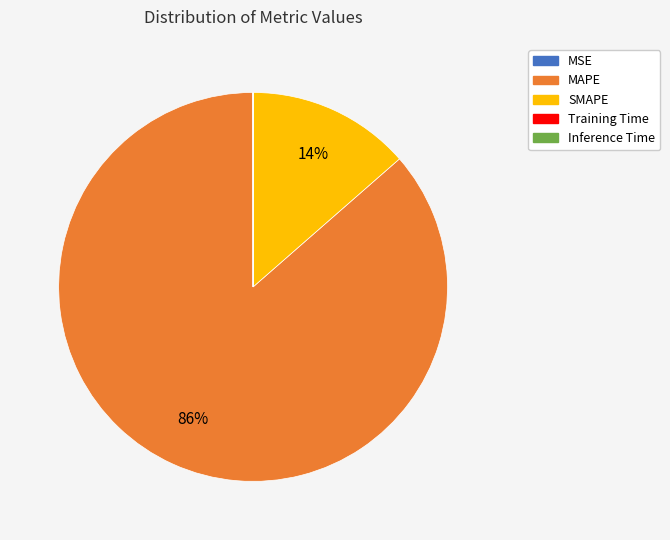

What is the largest slice in the pie chart?

MAPE